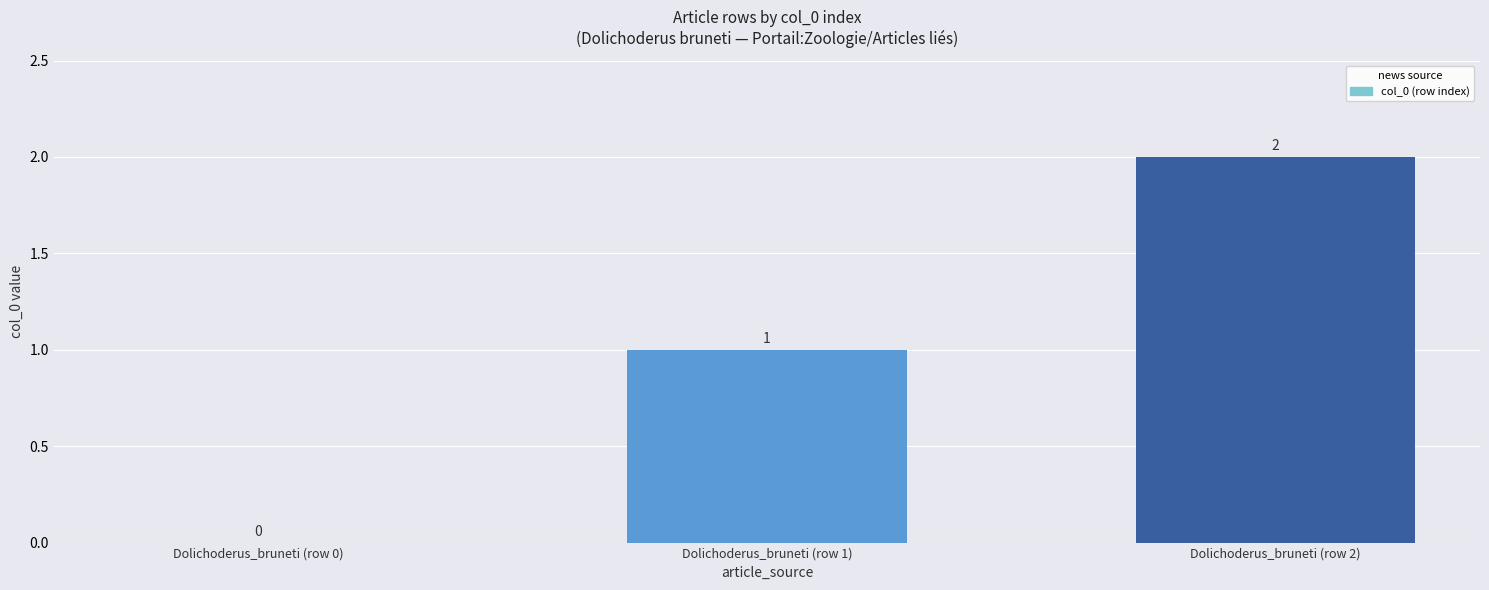

Are the bars horizontal?

No